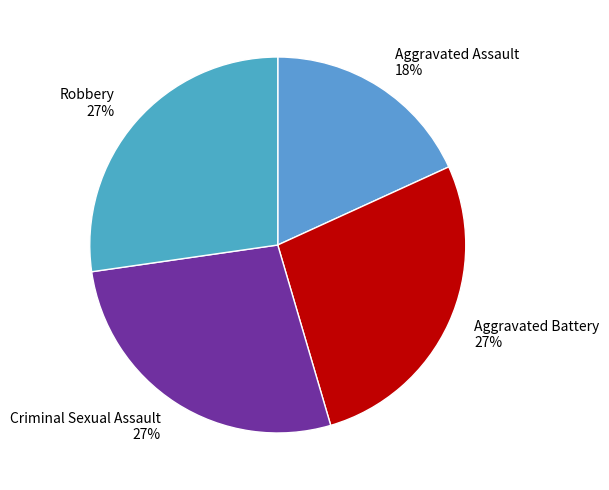

Is Criminal Sexual Assault the majority of the pie?

No